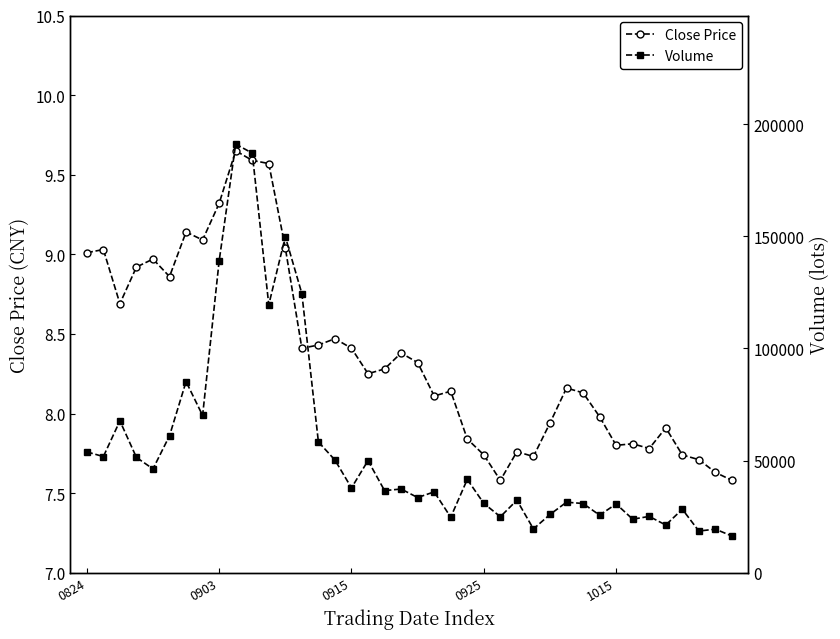

What is the approximate value of Close Price at 20?

8.3